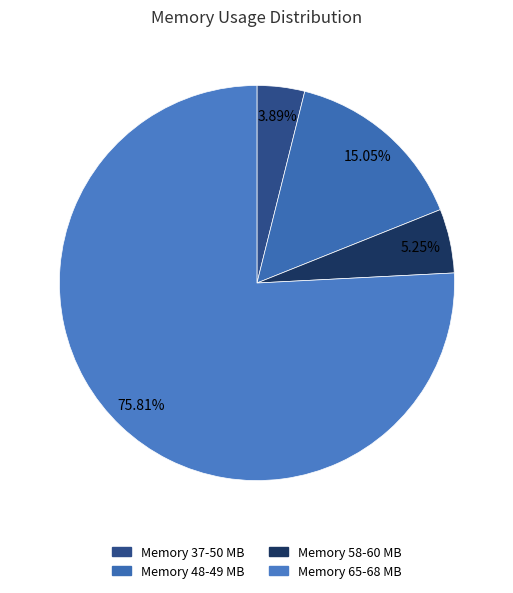

Is there any slice that represents more than half of the pie?

Yes